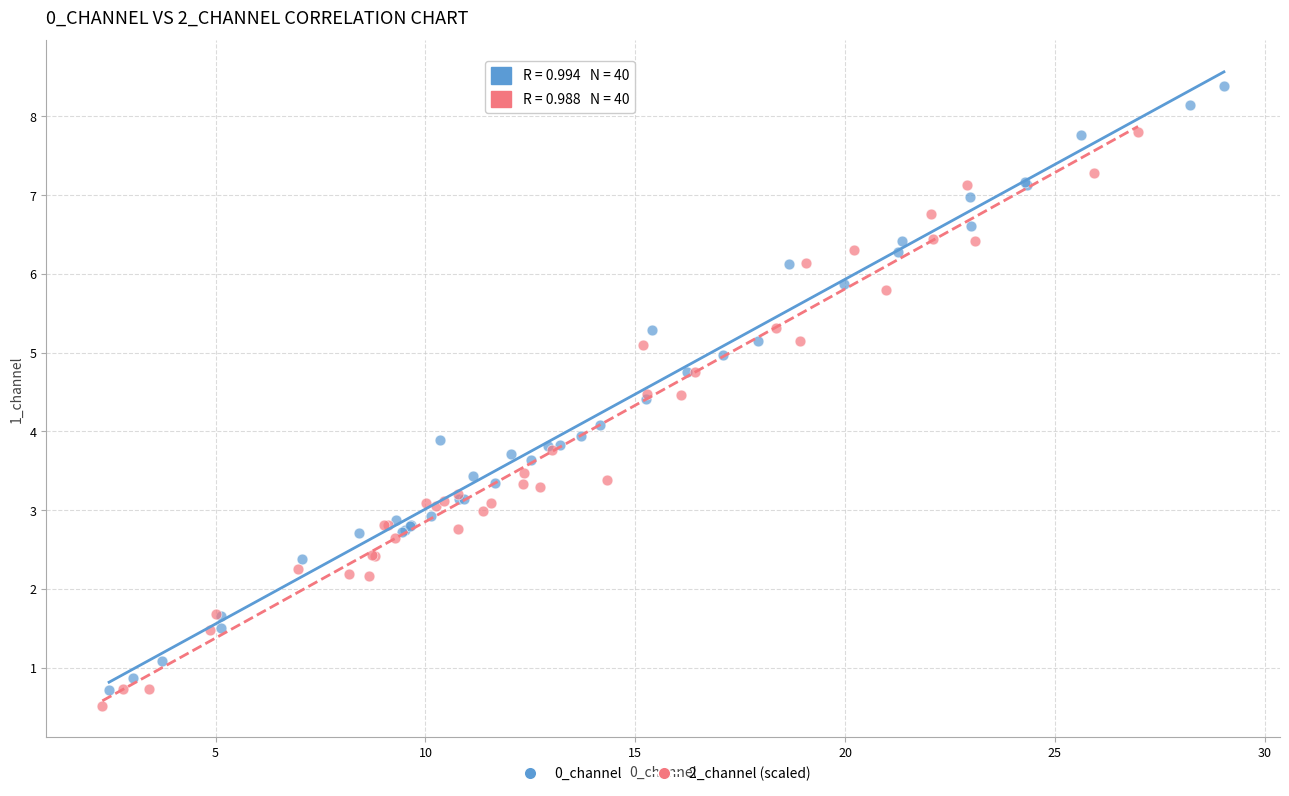

Which series has the largest Y range (max minus min)?

0_channel